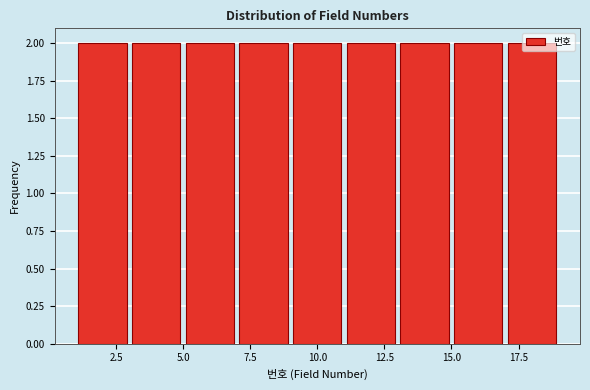

How tall is the bar that spans 1 to 3 on the x-axis? The values are not printed on the chart, so give them approximately, as read against the axis.

2